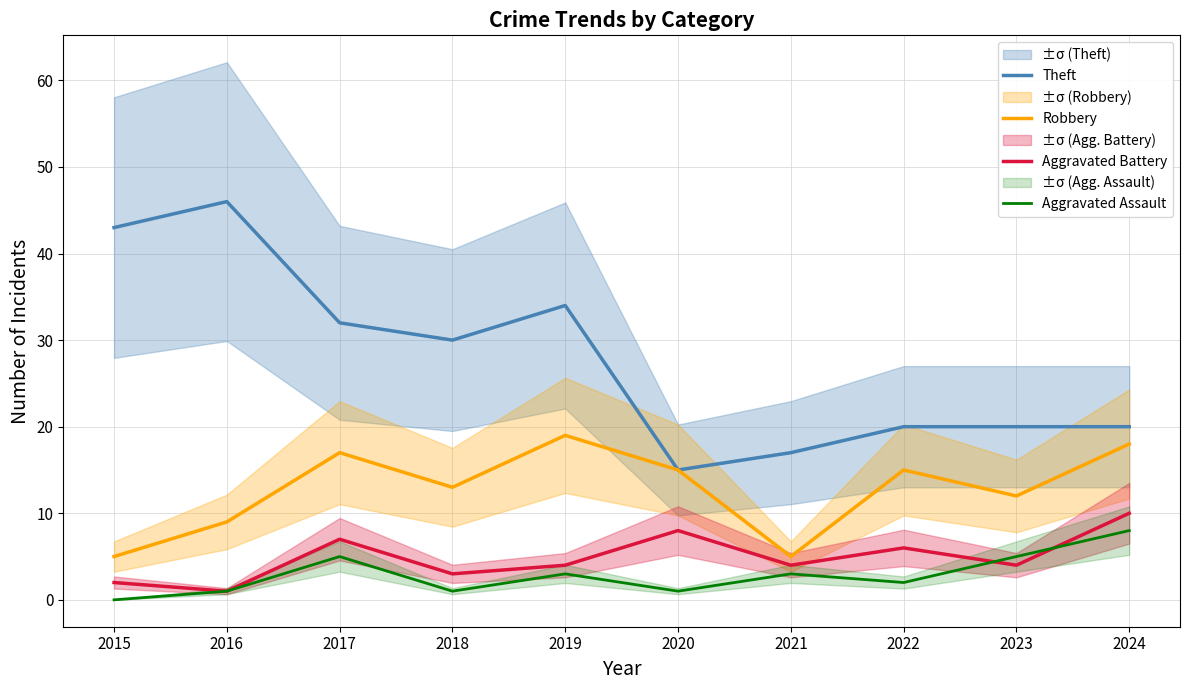

Is the value of Aggravated Assault at 2015 greater than the value of Theft at 2024?

No